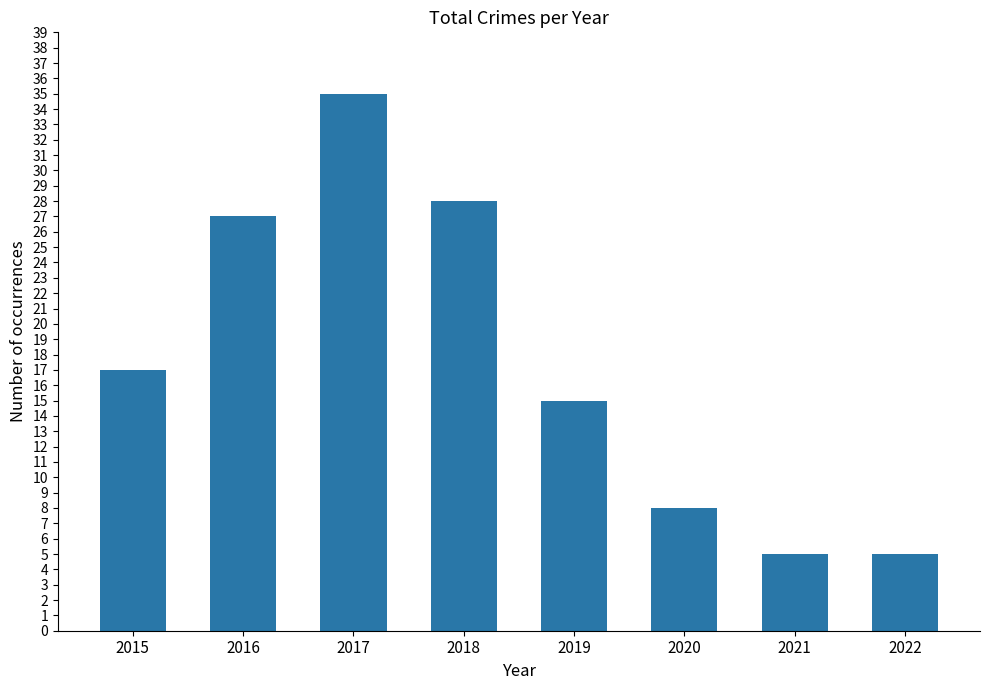

What is the ratio of the value at 2017 to the value at 2020?

4.4